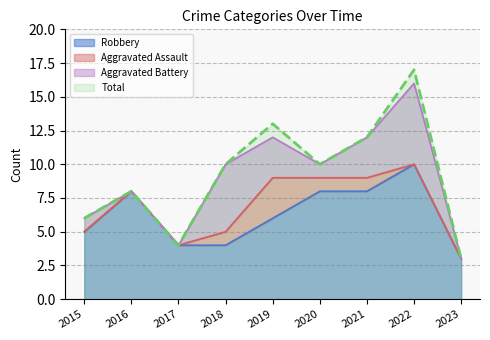

In Total, how many points are higher than both neighbors (excluding endpoints)?

3